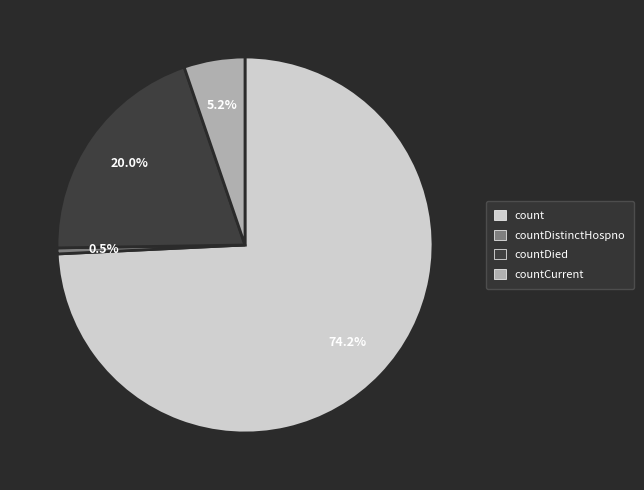

Which category accounts for the majority?

count